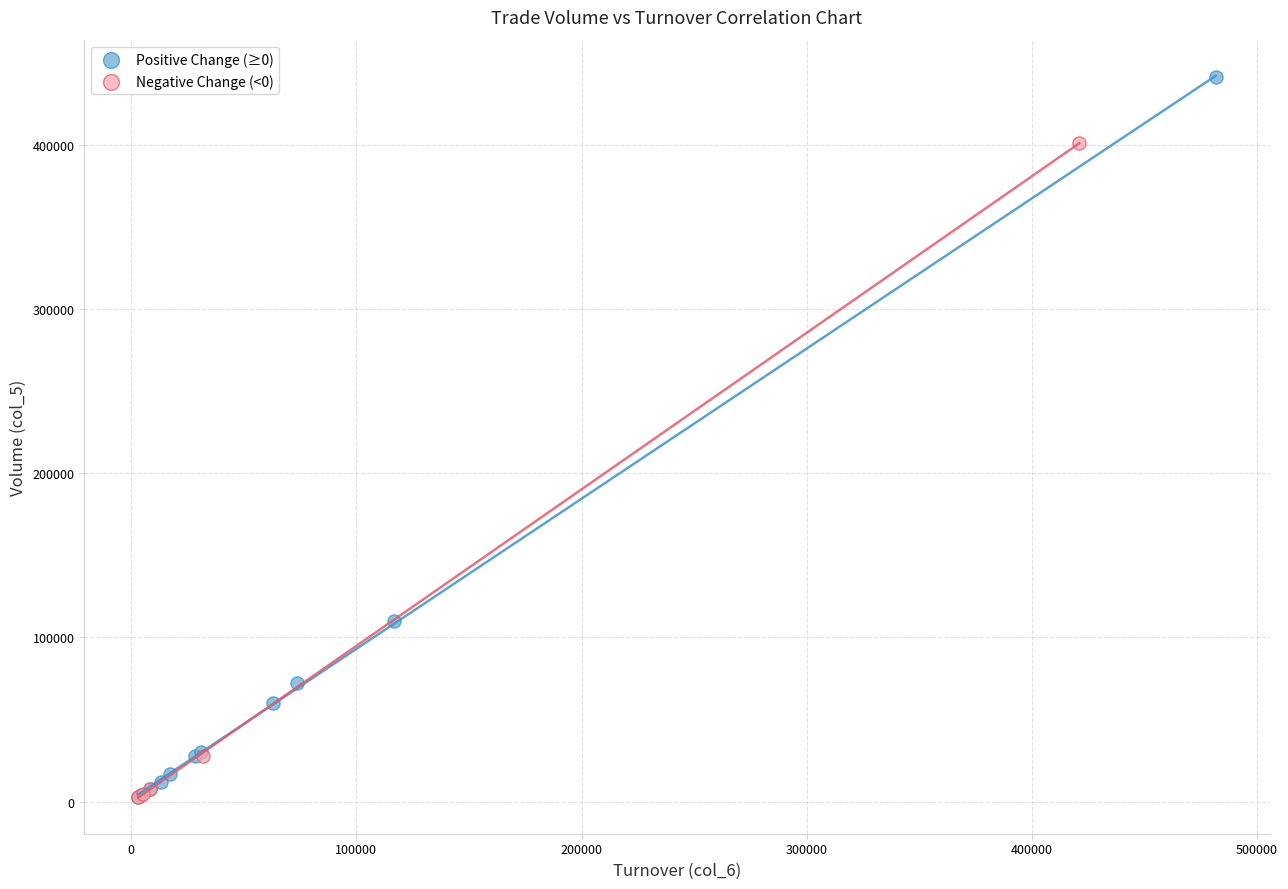

What are all the series names shown in the legend?

Positive Change (≥0), Negative Change (<0)